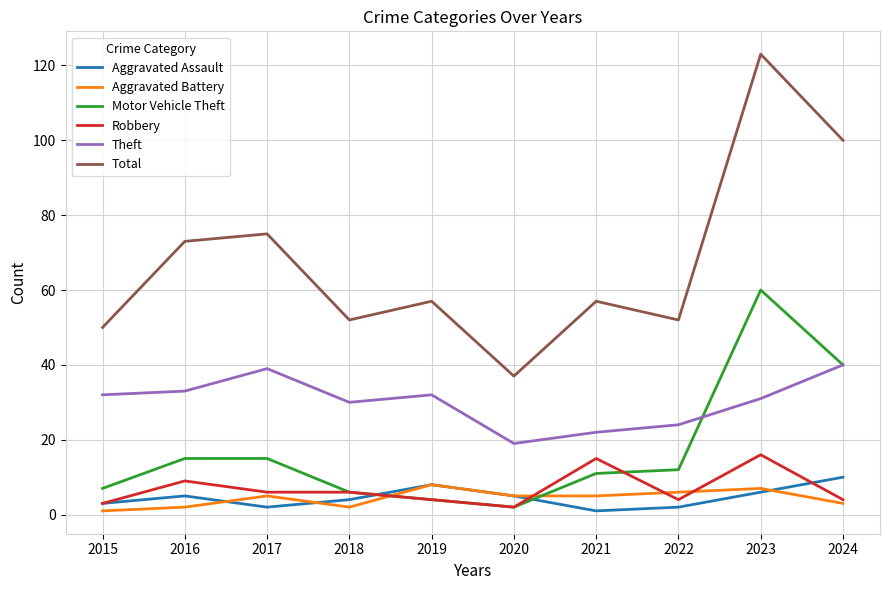

True or false: Total and Aggravated Battery cross at least once.

False